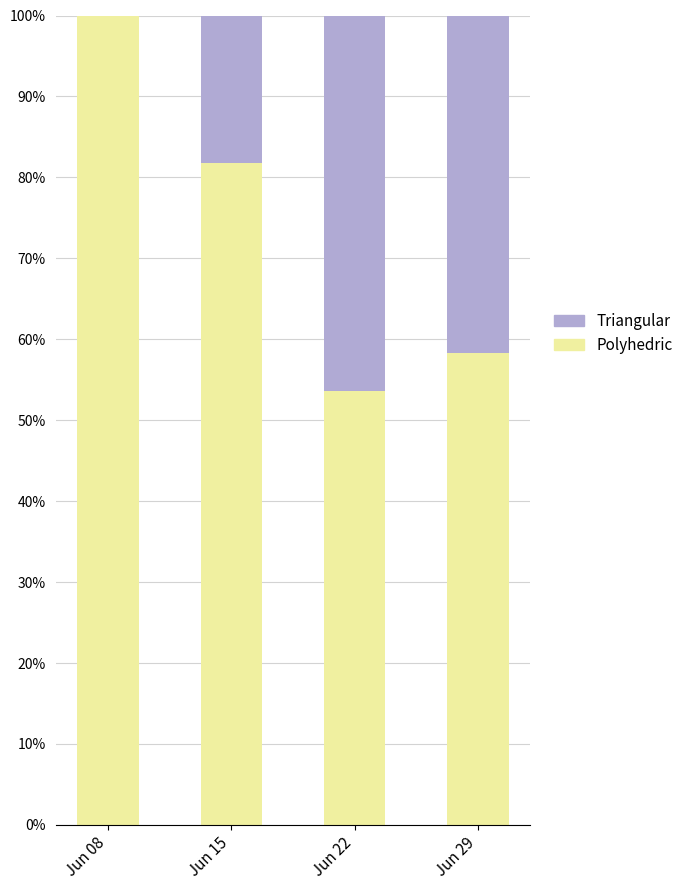

What are all the series names shown in the legend?

Triangular, Polyhedric